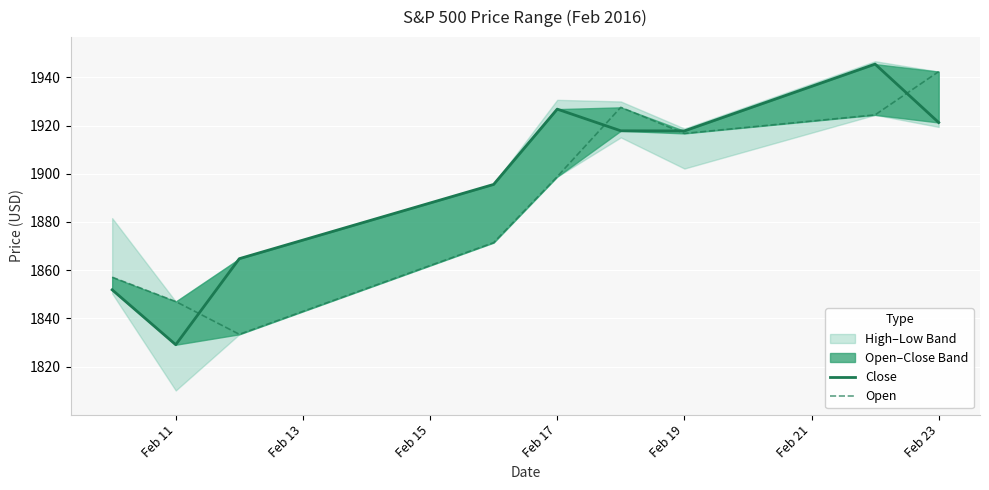

What is the difference between the highest and lowest values at Feb 15?

31.4